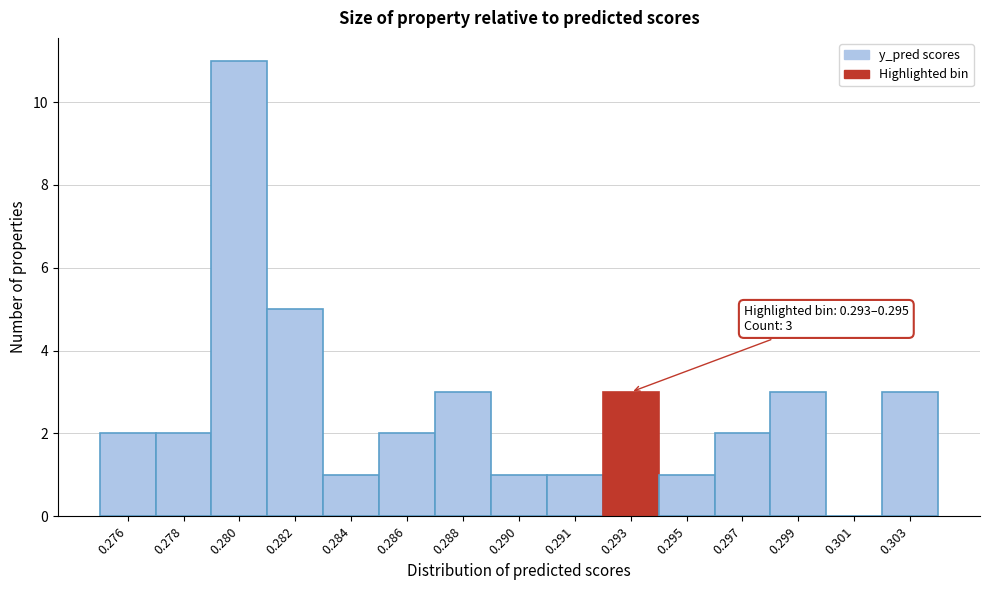

Reading left to right, list all the values displayed in this chart.

0.276=2	0.278=2	0.280=11	0.282=5	0.284=1	0.286=2	0.288=3	0.290=1	0.291=1	0.293=3	0.295=1	0.297=2	0.299=3	0.301=0	0.303=3